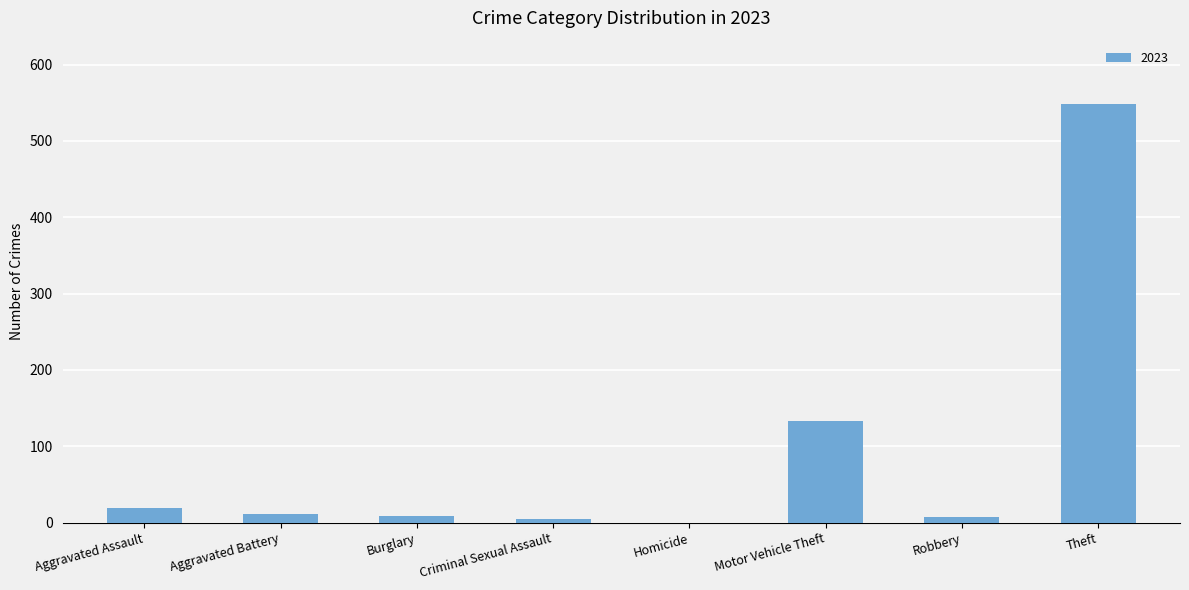

What is the maximum value shown in the chart?

549